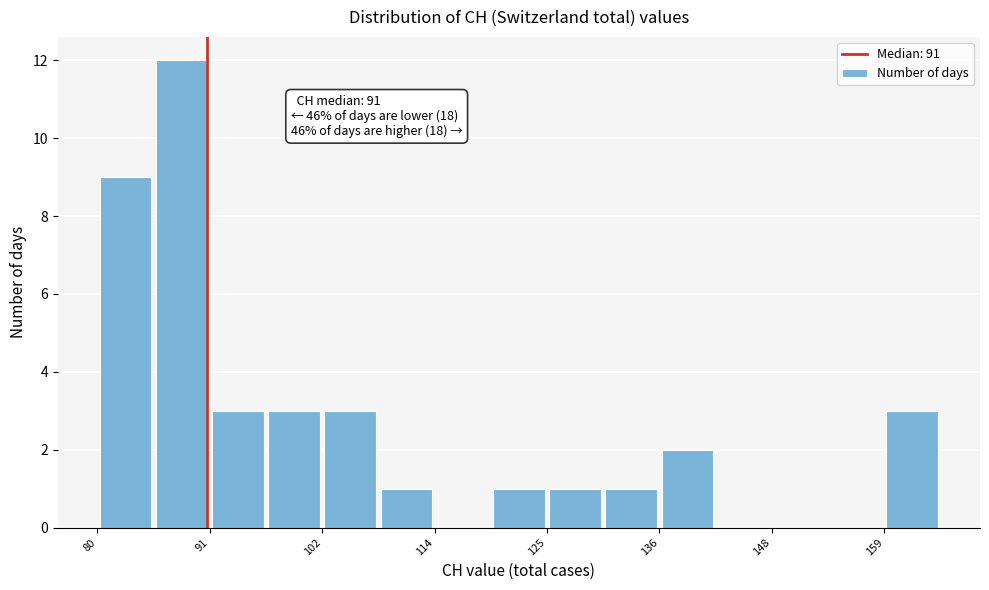

Around what value on the x-axis is the tallest bar? Give the approximate position of its centre, as read against the axis.

88